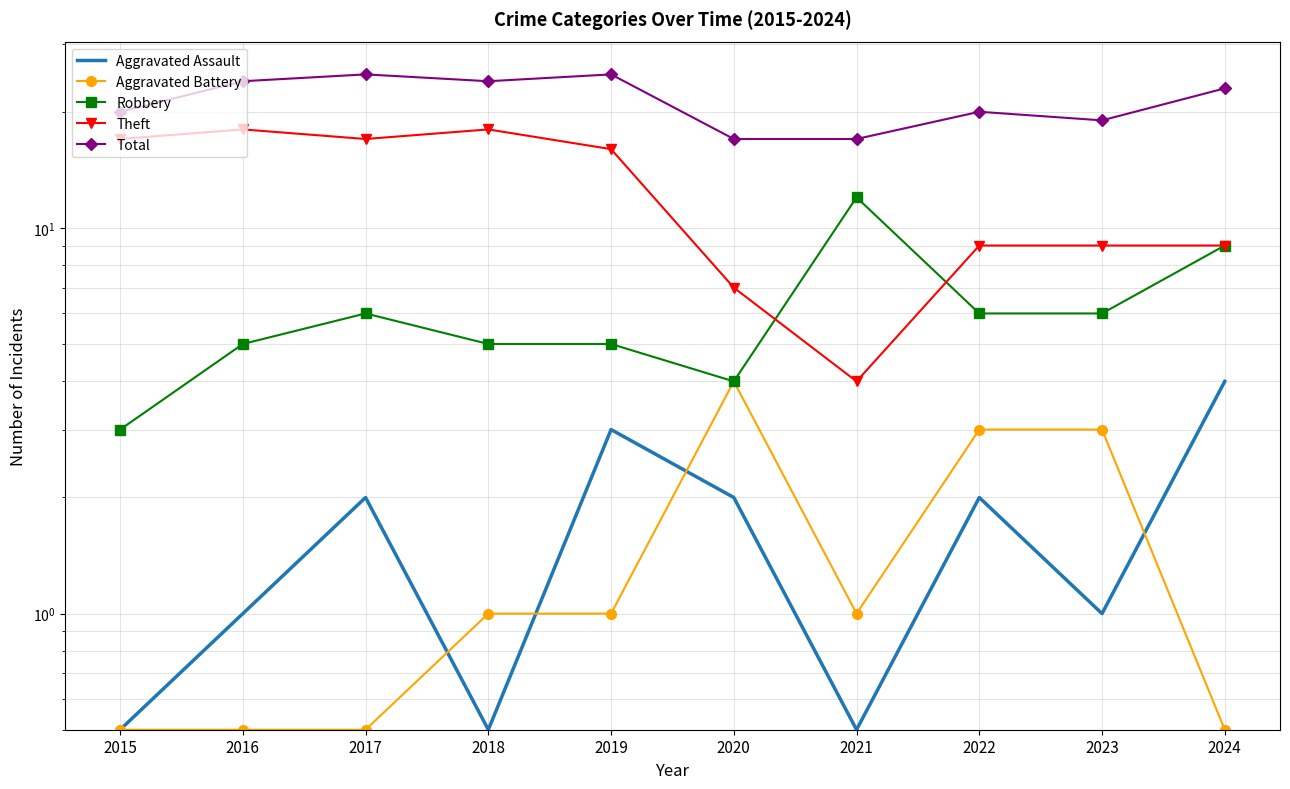

How many Total values are between 19 and 24?

6